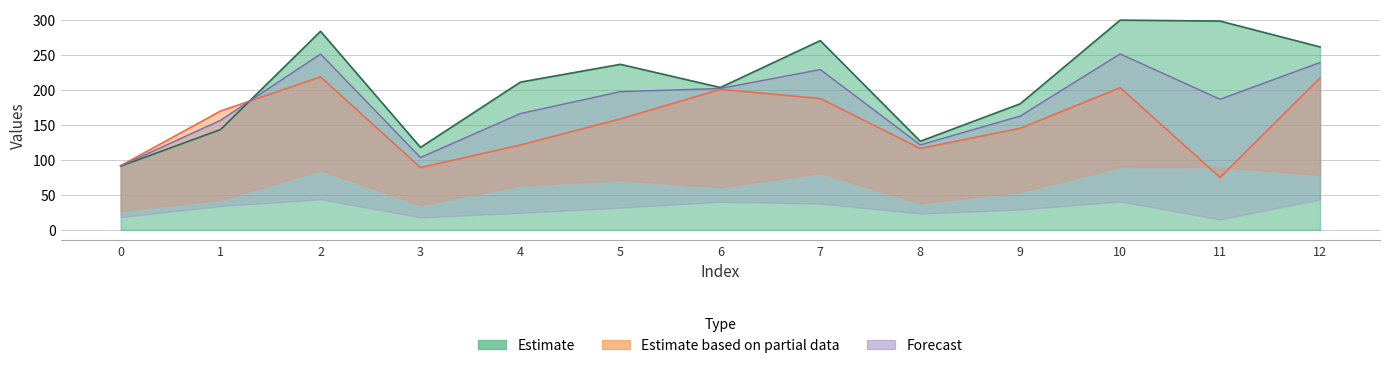

At which category does col_1 reach its first local peak?

2